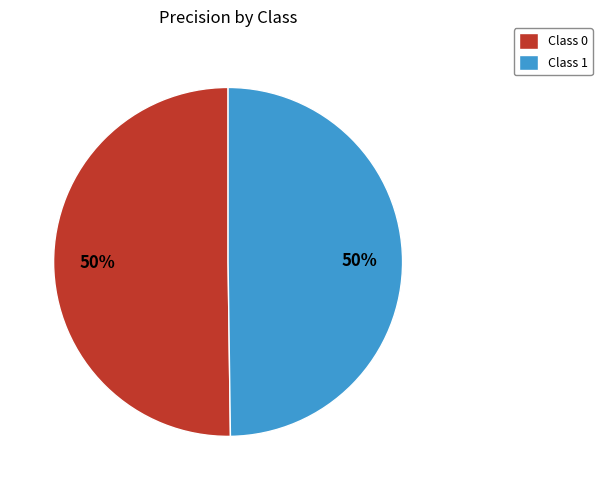

To the nearest percent, what is the combined percentage of Class 1 and Class 0?

100%